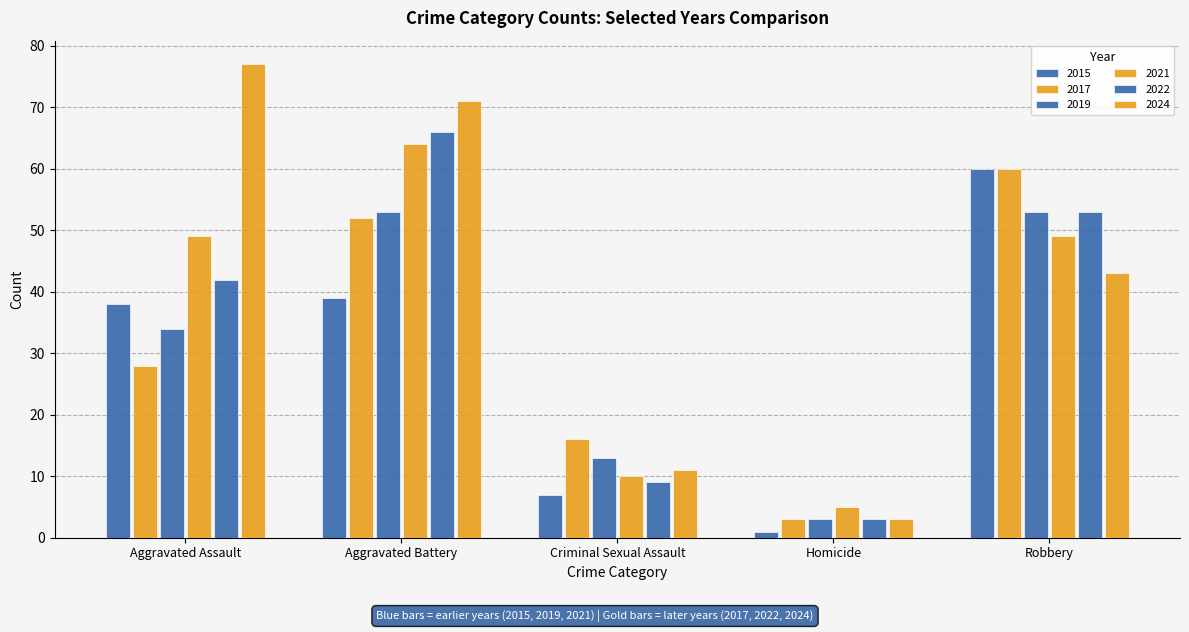

What is the difference between the maximum and minimum values in the 2015 series?

59